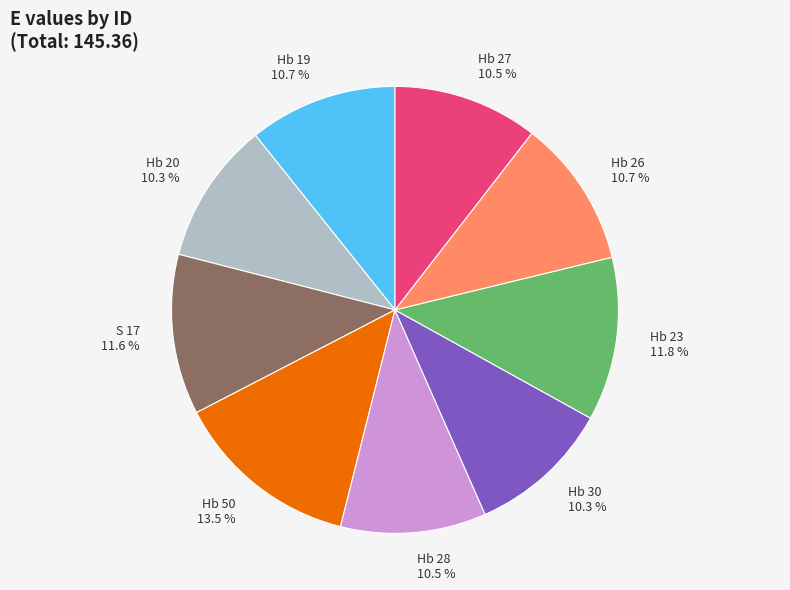

What percentage is the Hb 26 slice, to the nearest percent?

11%